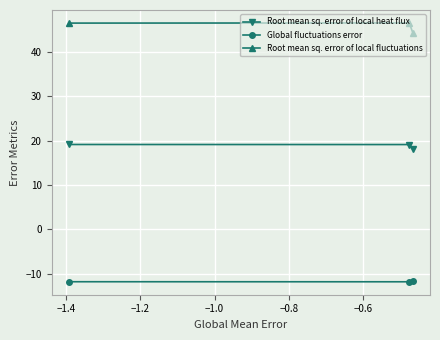

What is the minimum value shown in the chart?

-11.9